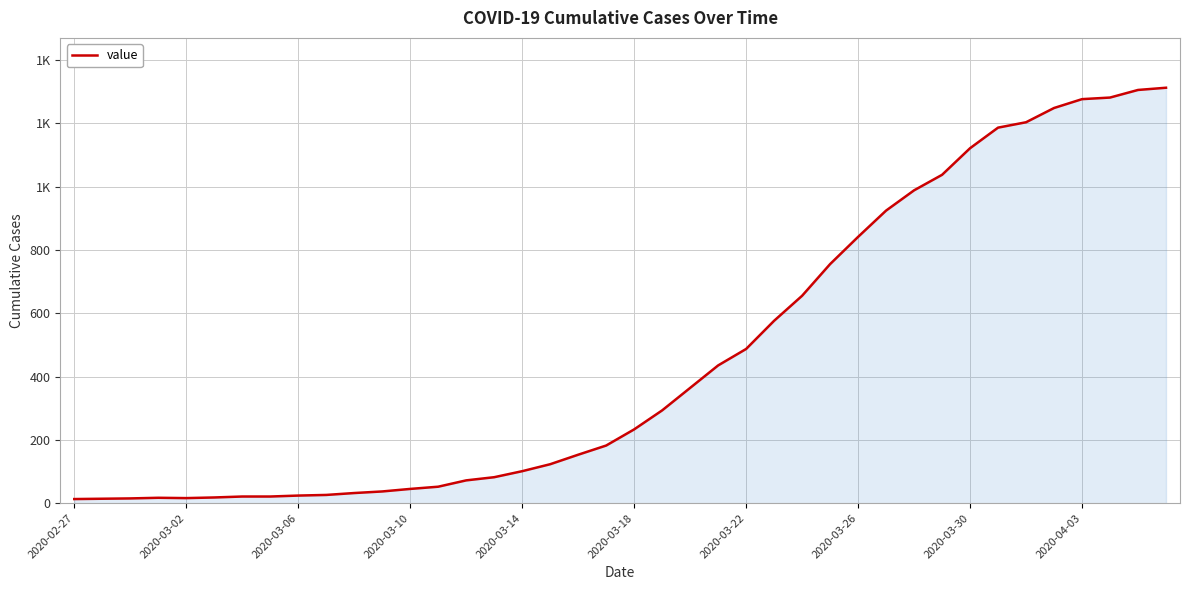

Does the chart display data point markers on the line(s)?

No